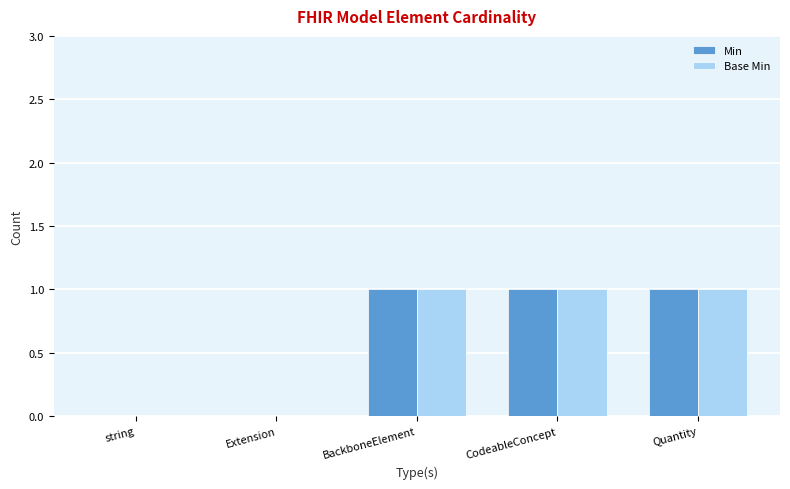

What is the sum of all Min values?

3